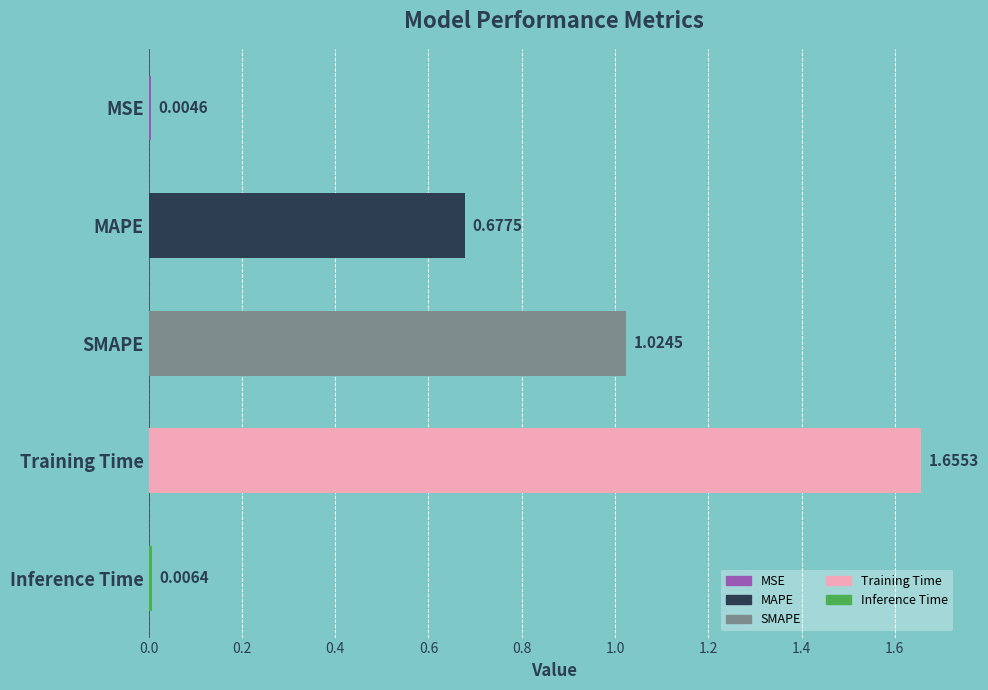

Between MAPE and SMAPE, which is larger?

SMAPE